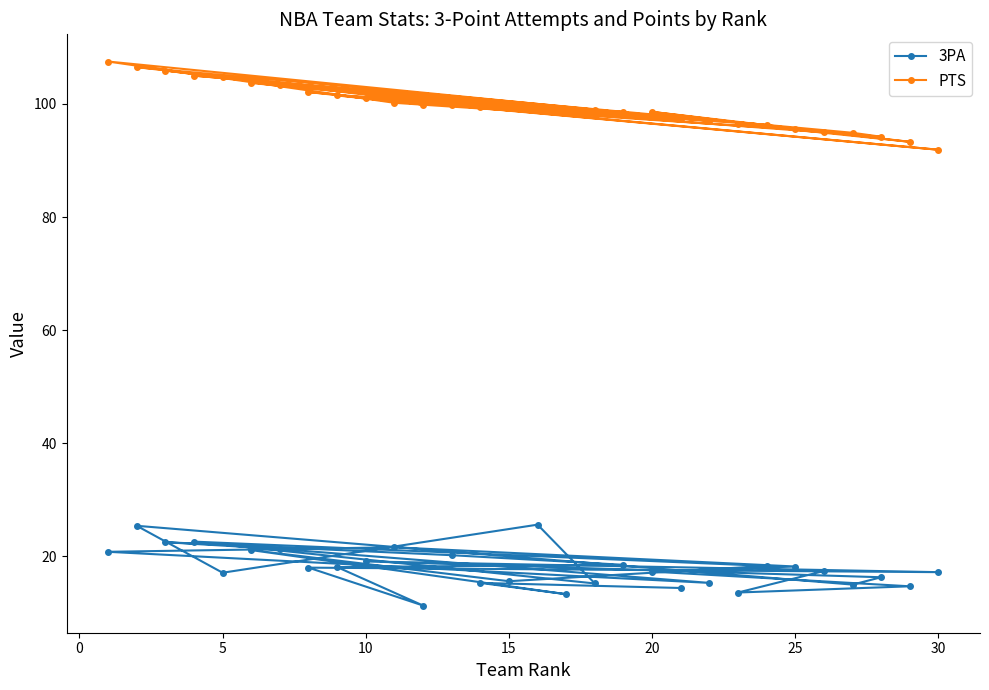

Is it true that 3PA equals 24.2 at 30?

False